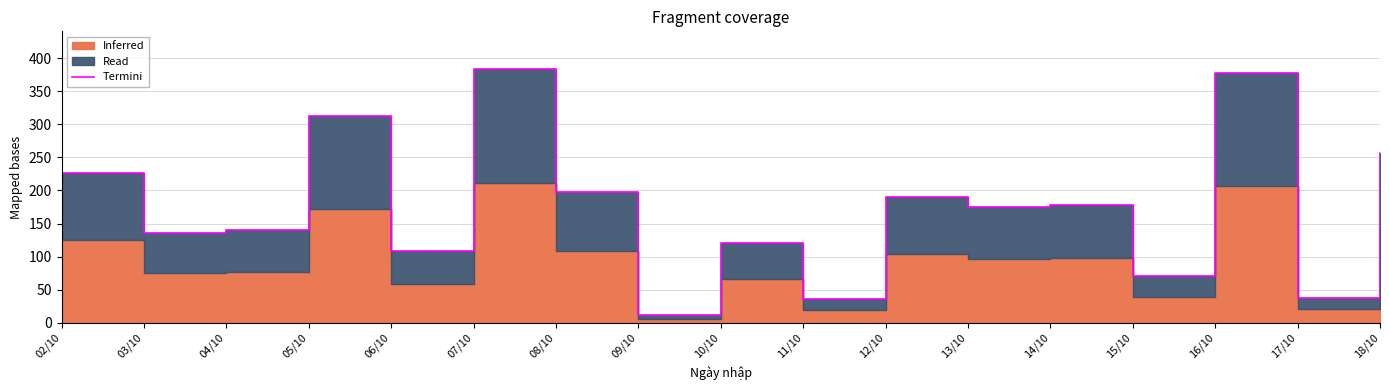

At which label is the value closest to 197?

08/10